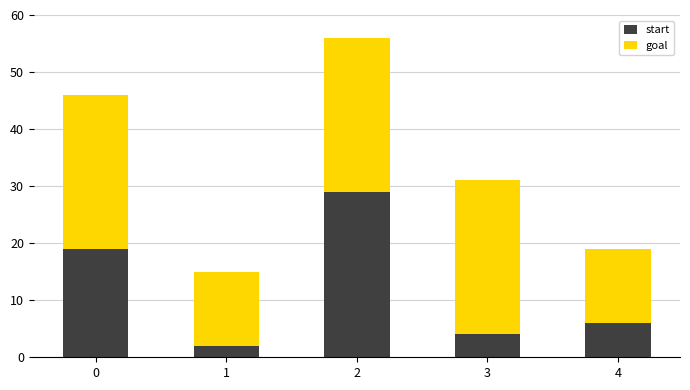

True or false: start has a value of 6 at 3.

False